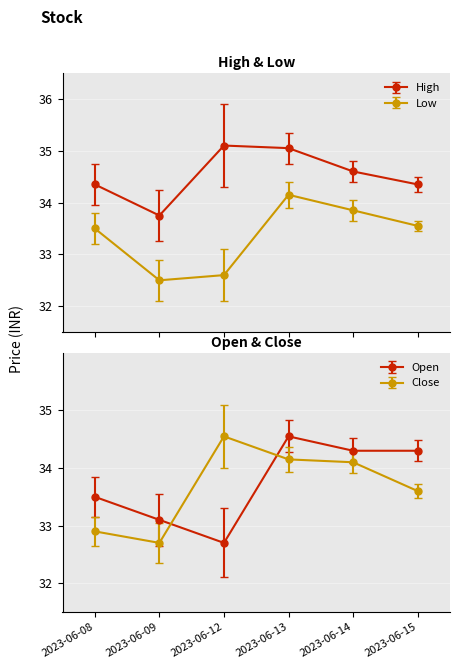

At which category does Open reach its first local valley?

2023-06-12